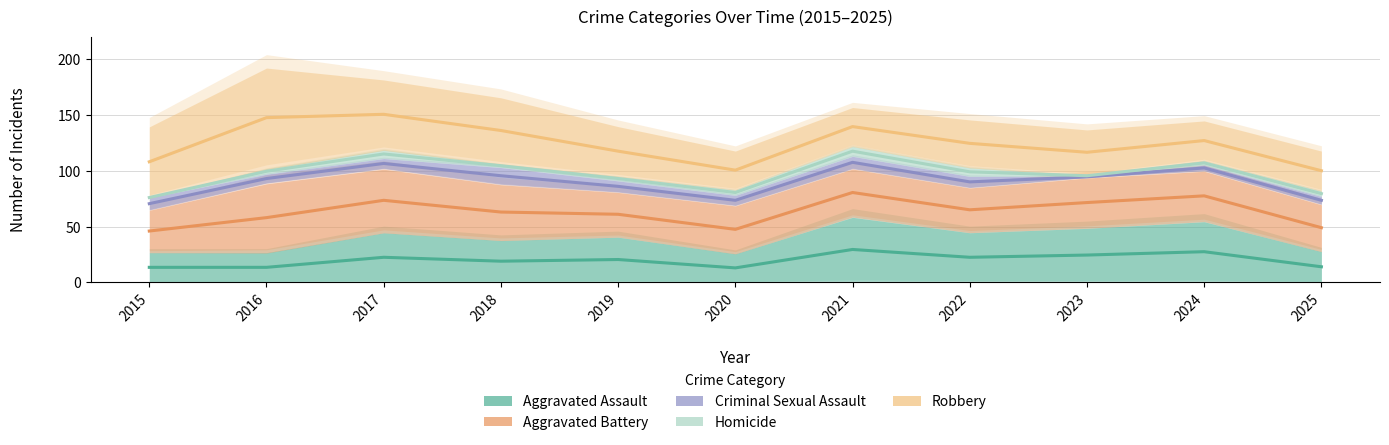

What is the difference between the maximum and minimum values in the Robbery series?

50.5